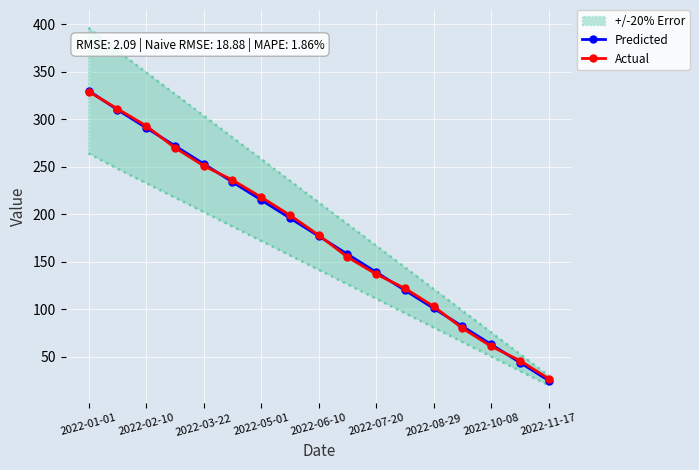

After their last crossing, which series has the higher values: Predicted or Actual?

Actual